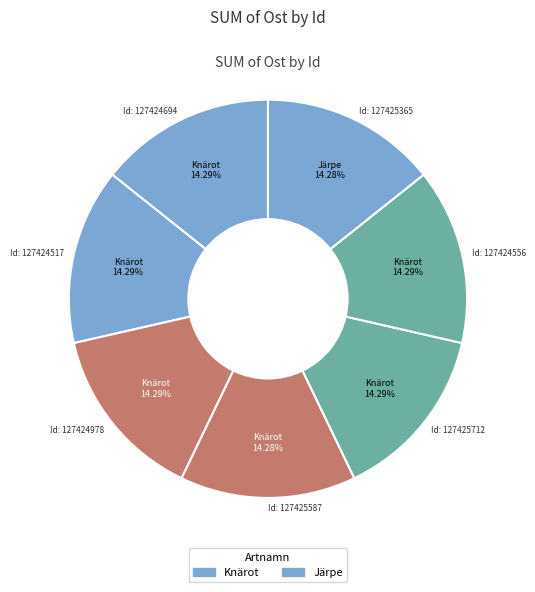

How many slices are in this pie chart?

7